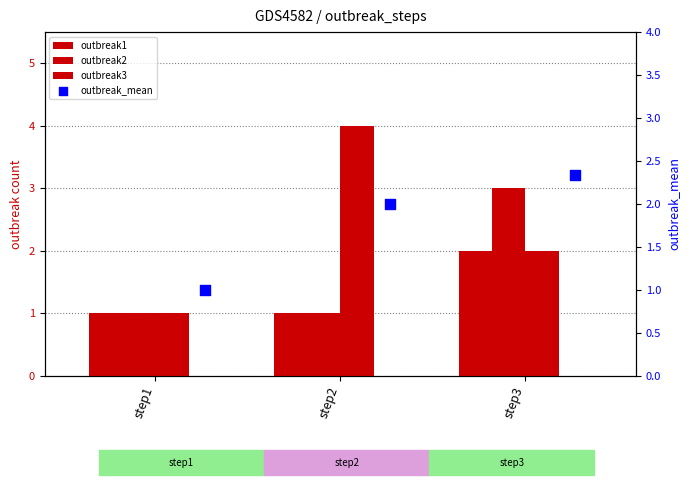

At which category is the sum across all series the highest?

step3